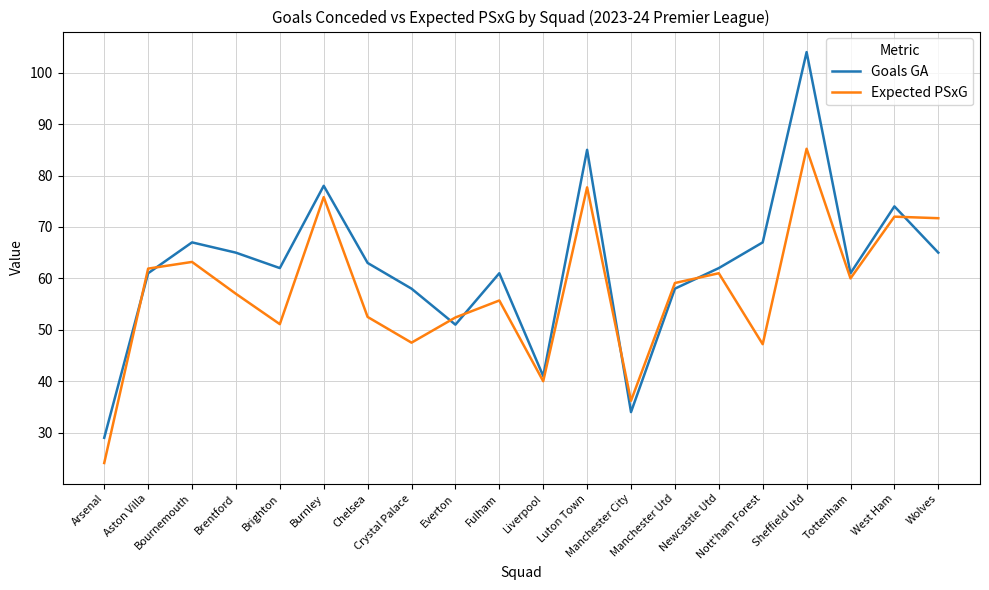

List the series in order of their peak value, lowest first.

Expected PSxG, Goals GA